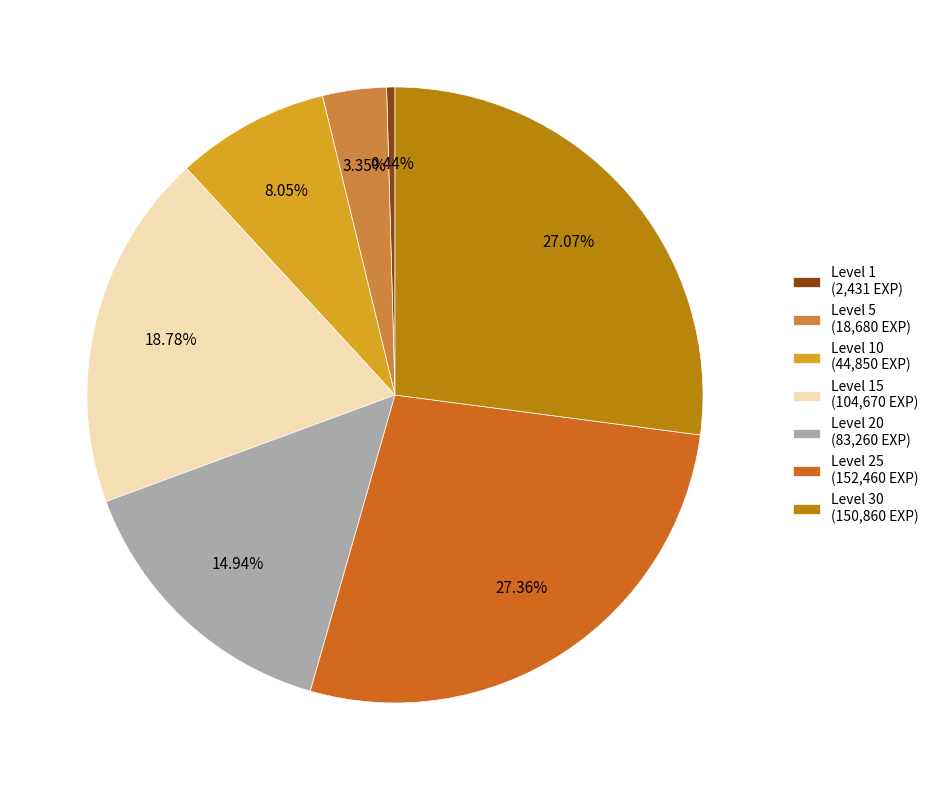

Count the number of slices in the pie.

7